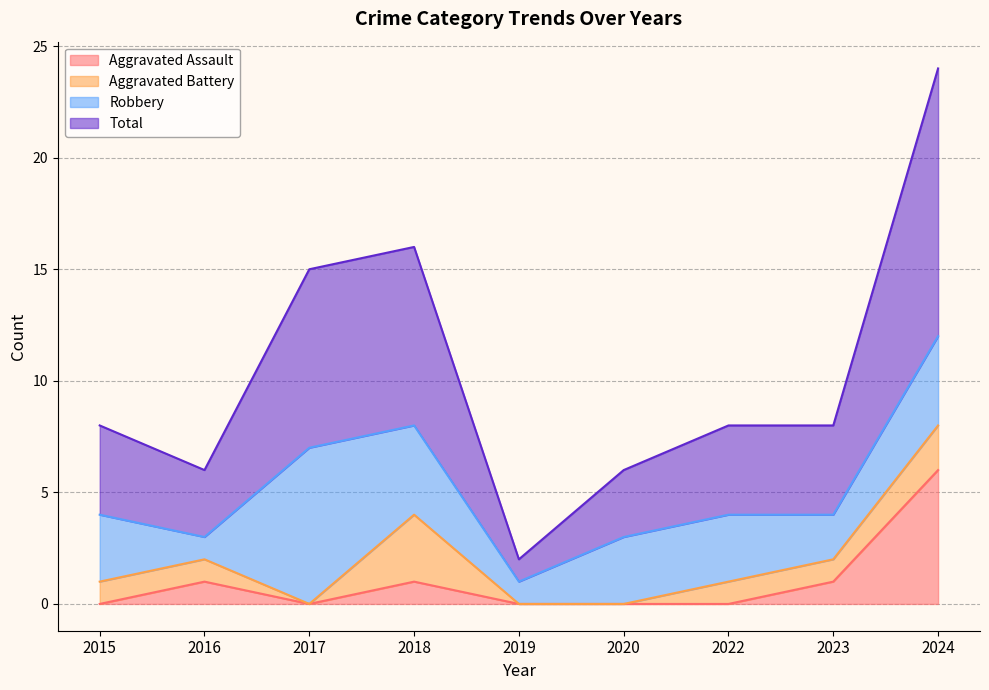

Is it true that Aggravated Assault equals 1 at 2018?

True